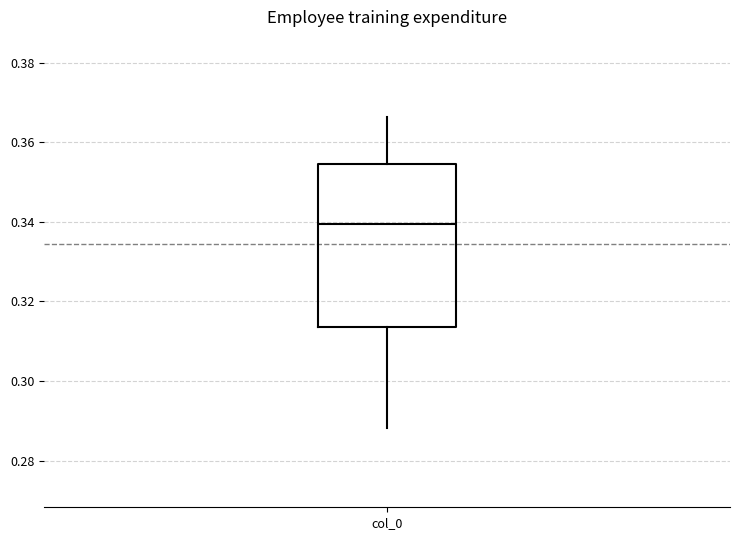

Transcribe this box plot: give where the median line is, the range the box spans, and where the two whiskers end, as read against the y-axis. The values are not printed on the chart, so give them approximately, as read against the axis.

median 0.340, box 0.314 to 0.354, whiskers 0.288 to 0.366